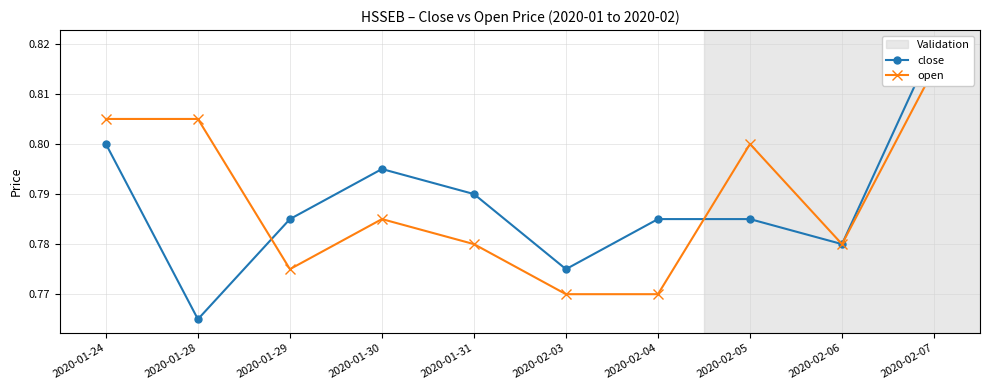

Reading left to right, extract all data points from this chart.

close: 0.8	0.8	0.8	0.8	0.8	0.8	0.8	0.8	0.8	0.8
open: 0.8	0.8	0.8	0.8	0.8	0.8	0.8	0.8	0.8	0.8